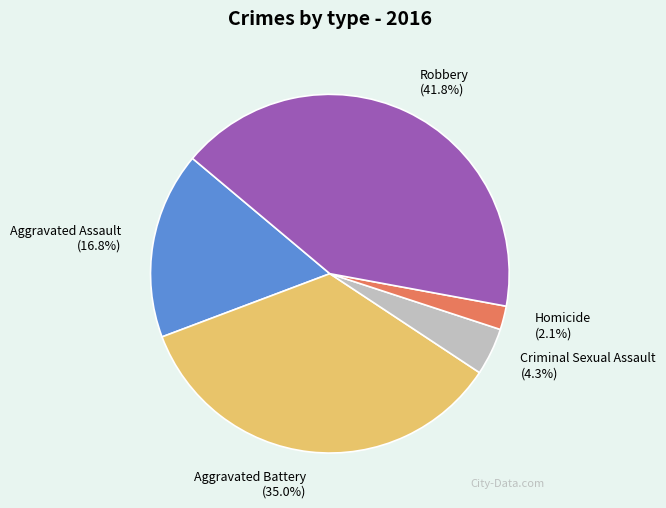

Do Robbery and Aggravated Battery together represent more than half of the pie?

Yes